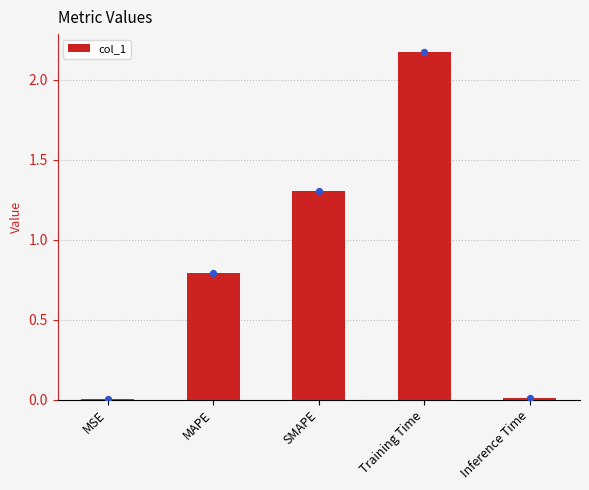

Which has a higher value, MAPE or MSE?

MAPE